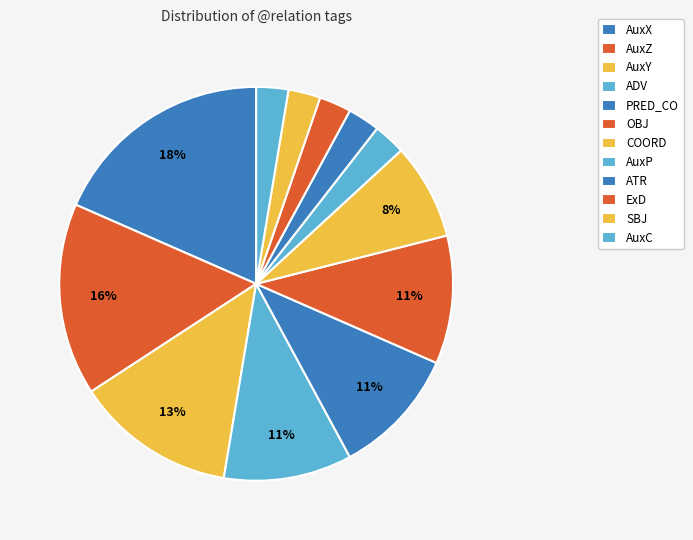

How many slices are in this pie chart?

12